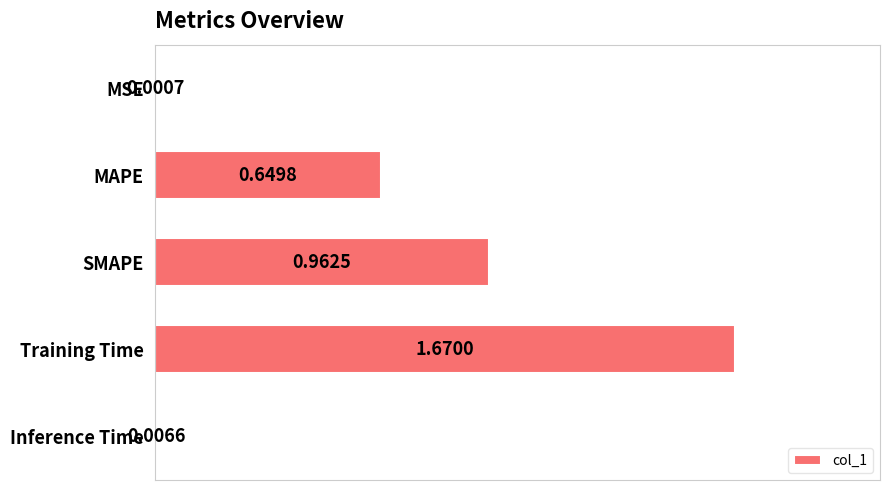

What is the change in value from Training Time to Inference Time?

-1.7